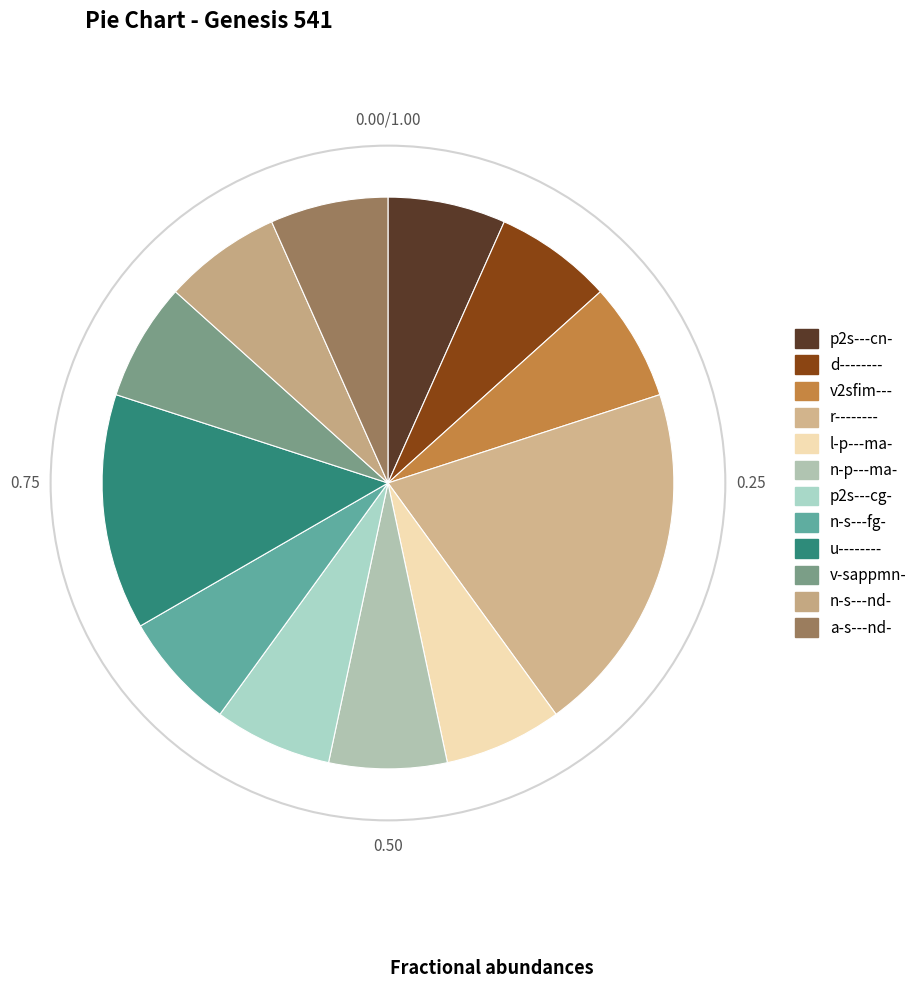

Count the number of slices in the pie.

12